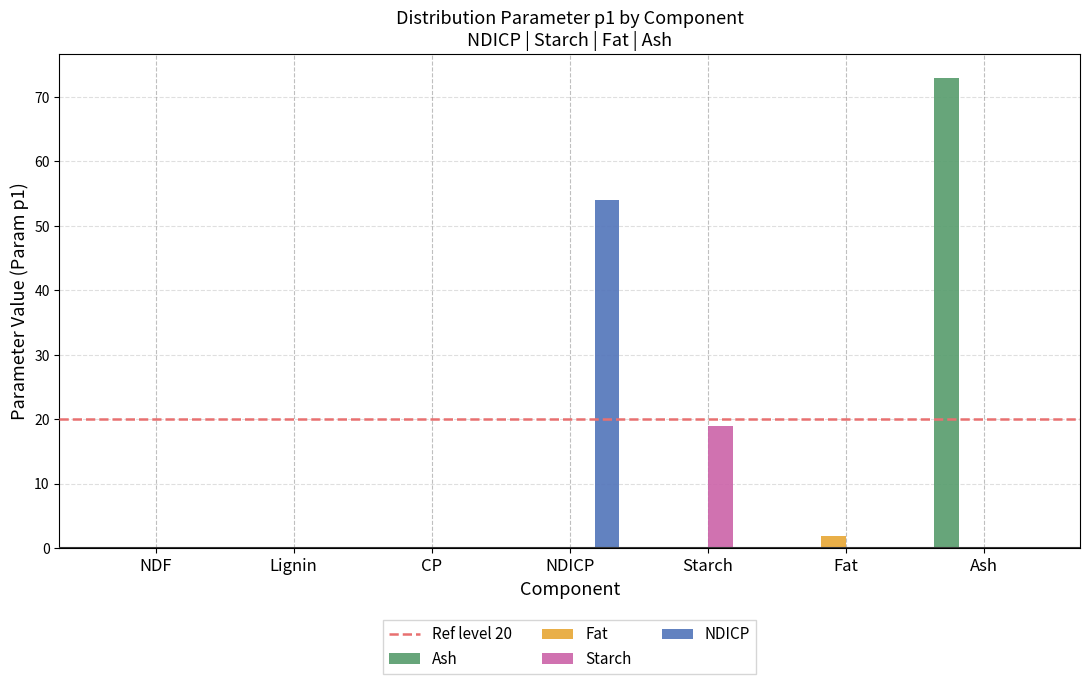

Is it true that Starch equals 6.6 at NDICP?

False